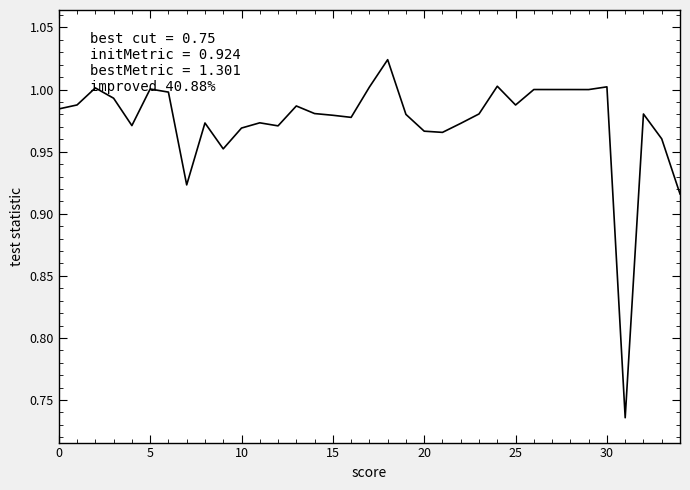

What is the difference between the second highest and second lowest values?

0.1